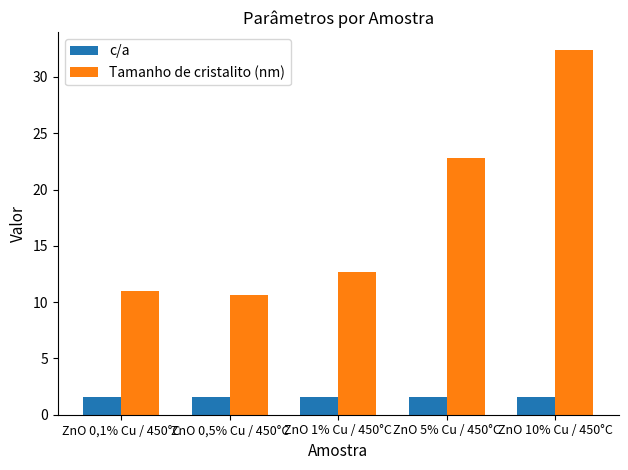

Does the chart contain stacked bars?

No